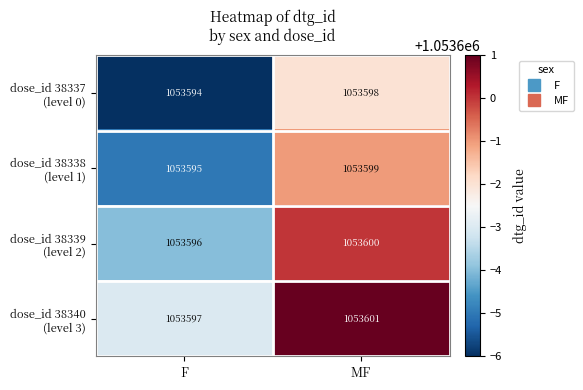

At how many categories does at least one series exceed 1053594?

2